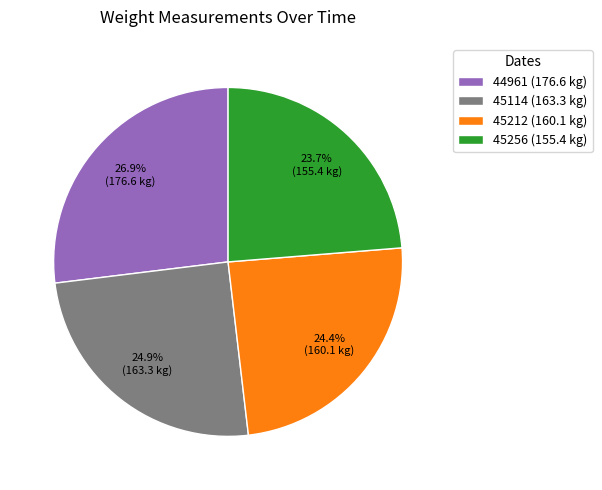

How many segments does this pie chart have?

4